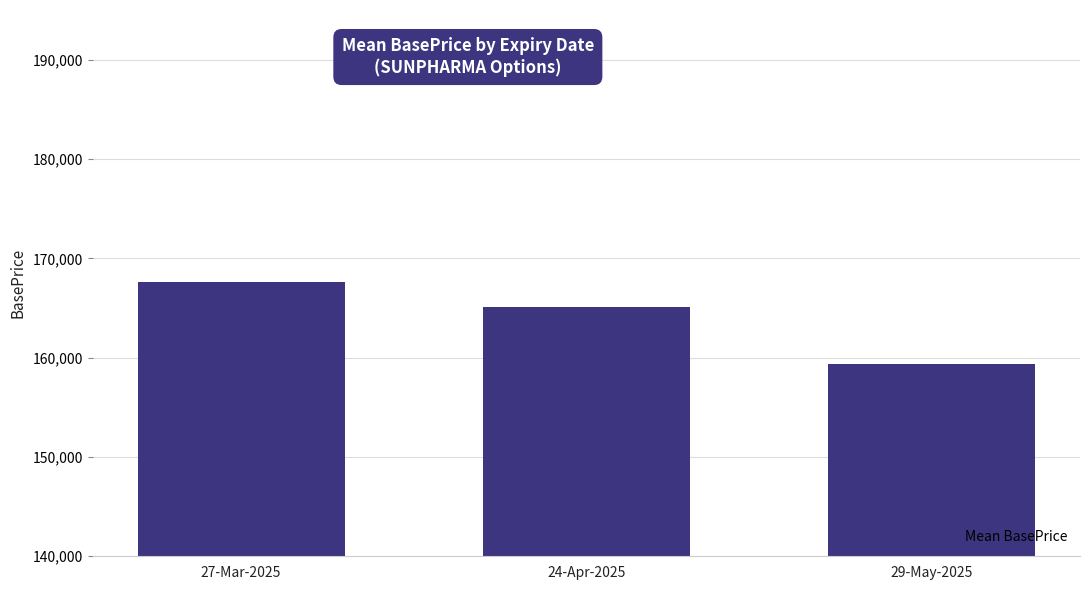

What is the label of the 2nd bar from the right?

24-Apr-2025